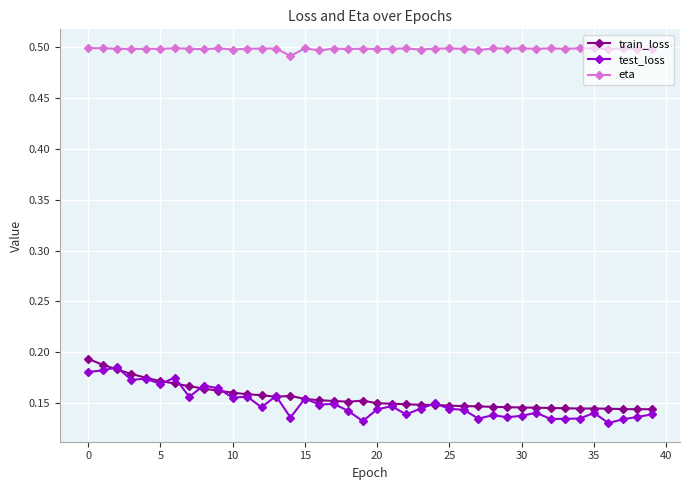

Count the number of categories in the chart.

40